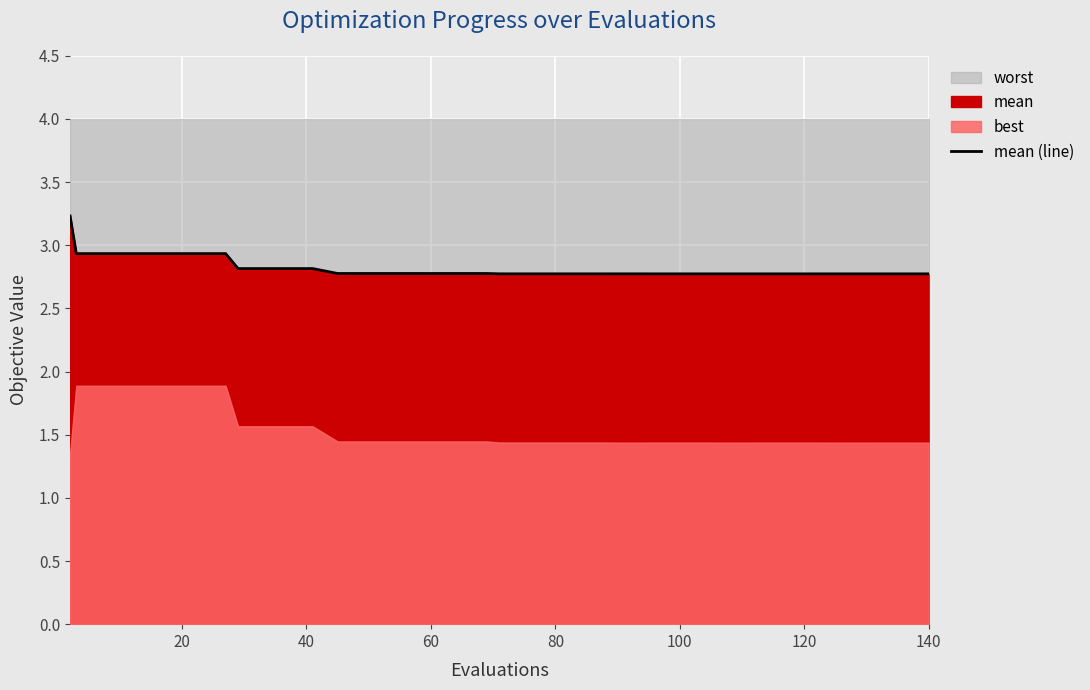

How many lines are shown in the chart?

1